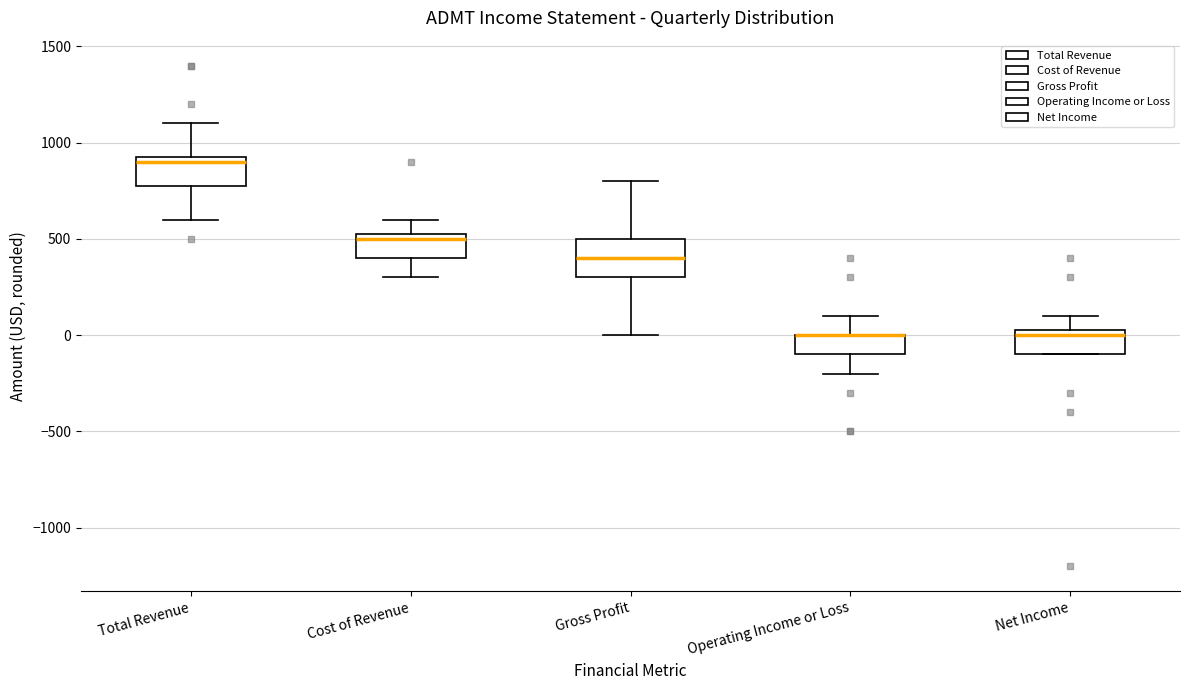

Reading left to right, transcribe this box plot: for each box, give where its median line is, the range the box spans, and where its two whiskers end, as read against the y-axis. The values are not printed on the chart, so give them approximately, as read against the axis.

Total Revenue: median 900, box 800 to 950, whiskers 600 to 1100
Cost of Revenue: median 500, box 400 to 550, whiskers 300 to 600
Gross Profit: median 400, box 300 to 500, whiskers 0 to 800
Operating Income or Loss: median 0 (drawn on the box's upper edge), box -100 to 0, whiskers -200 to 100
Net Income: median 0, box -100 to 50, whiskers -100 to 100